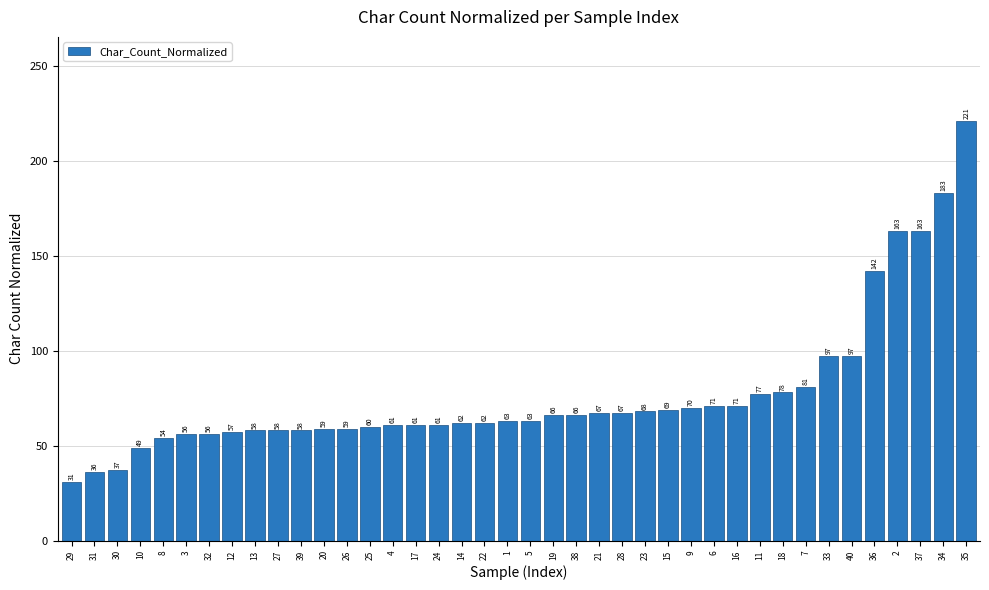

Which has a higher value, 9 or 15?

9